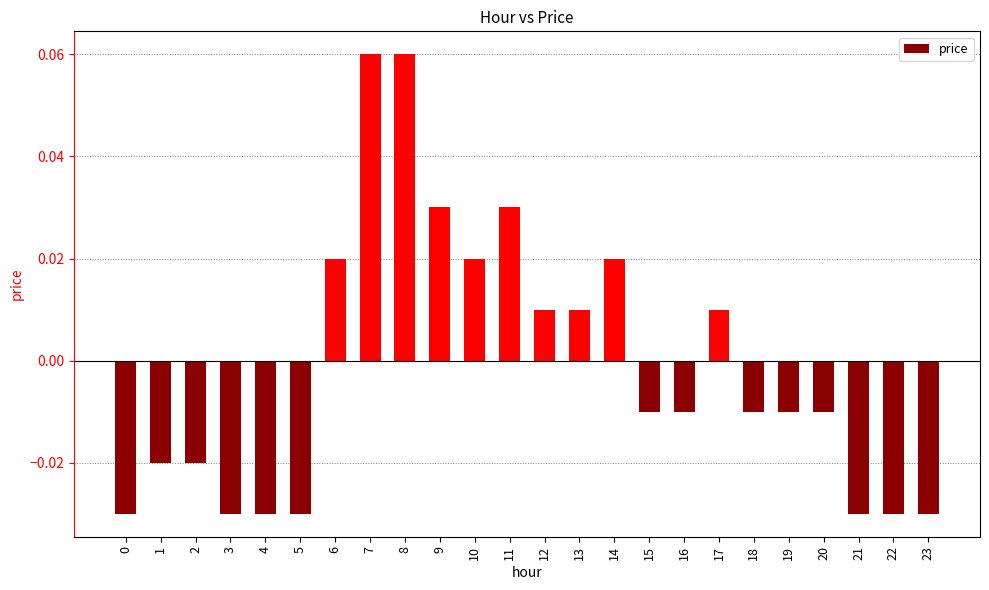

How many values are above zero?

10